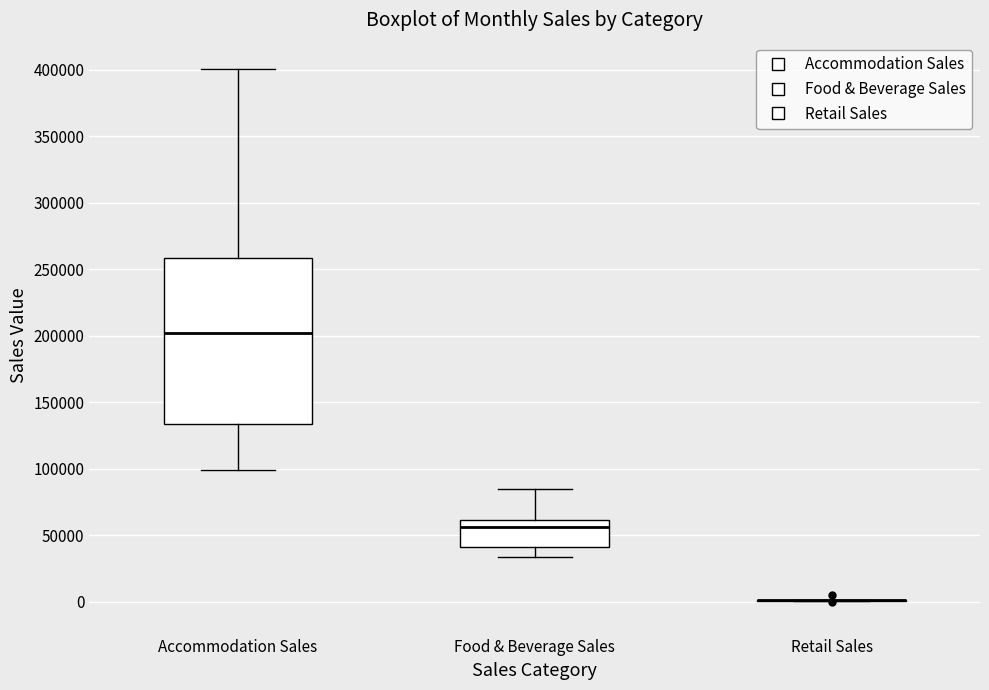

Where does the lower whisker of the box for Accommodation Sales end on the y-axis? The values are not printed on the chart, so give them approximately, as read against the axis.

100000